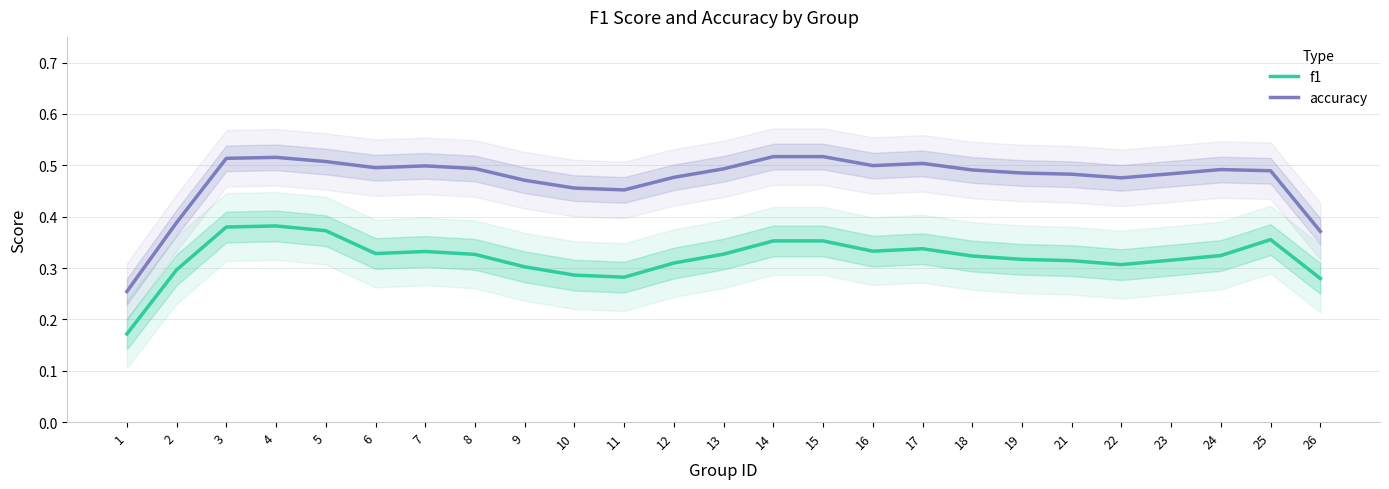

Reading left to right, extract all data points from this chart.

f1: 1=0.2	2=0.3	3=0.4	4=0.4	5=0.4	6=0.3	7=0.3	8=0.3	9=0.3	10=0.3	11=0.3	12=0.3	13=0.3	14=0.4	15=0.4	16=0.3	17=0.3	18=0.3	19=0.3	21=0.3	22=0.3	23=0.3	24=0.3	25=0.4	26=0.3
accuracy: 1=0.3	2=0.4	3=0.5	4=0.5	5=0.5	6=0.5	7=0.5	8=0.5	9=0.5	10=0.5	11=0.5	12=0.5	13=0.5	14=0.5	15=0.5	16=0.5	17=0.5	18=0.5	19=0.5	21=0.5	22=0.5	23=0.5	24=0.5	25=0.5	26=0.4